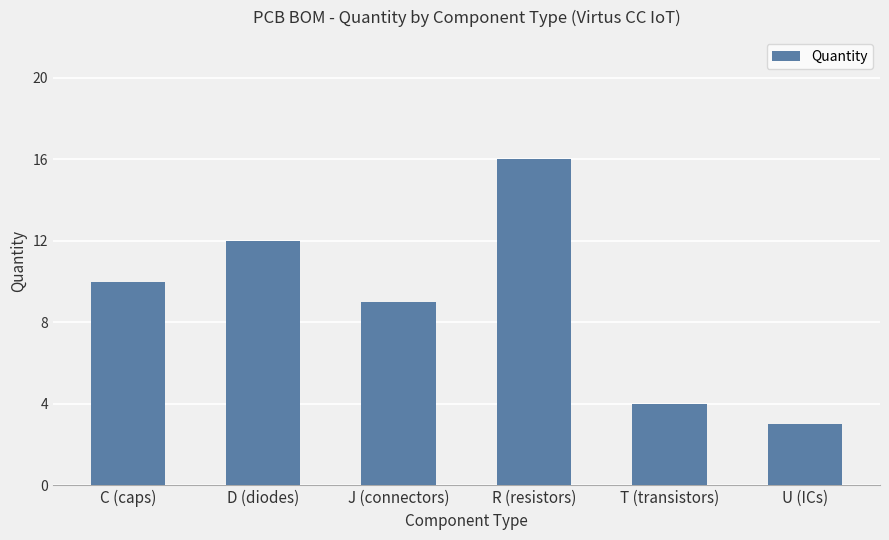

Approximately how many times larger is the value at R (resistors) compared to D (diodes)?

1.3